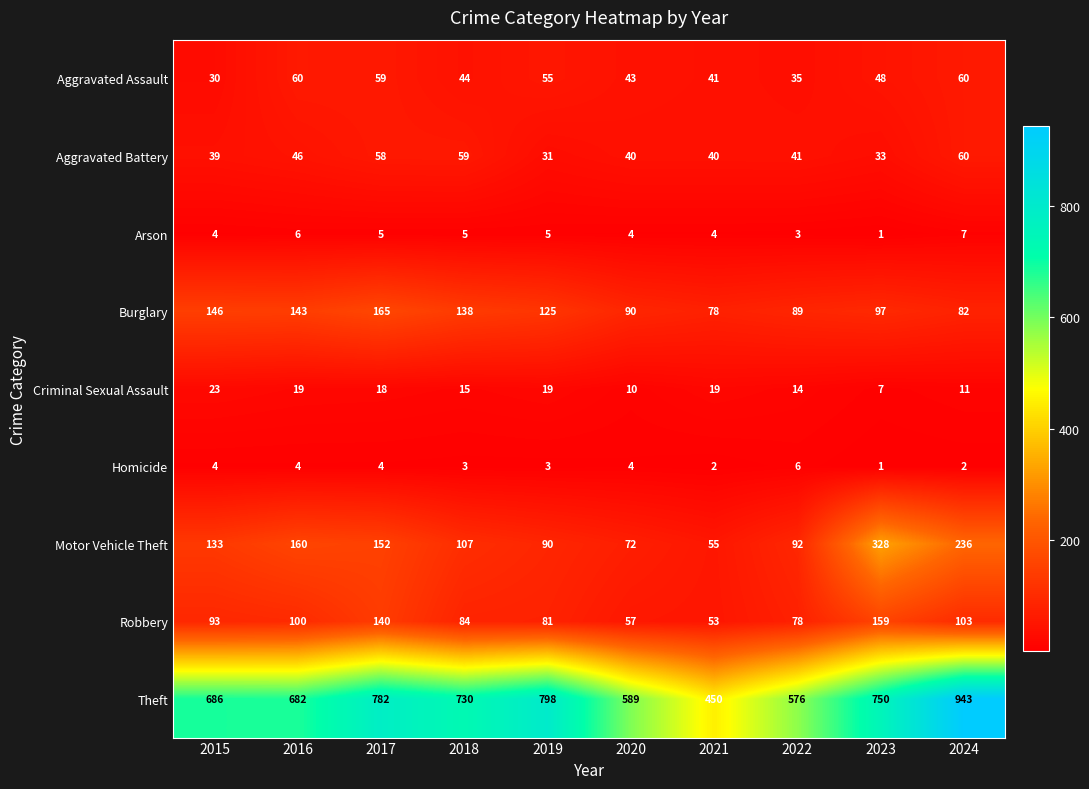

List the labels in order of Robbery value, smallest first.

2021, 2020, 2022, 2019, 2018, 2015, 2016, 2024, 2017, 2023